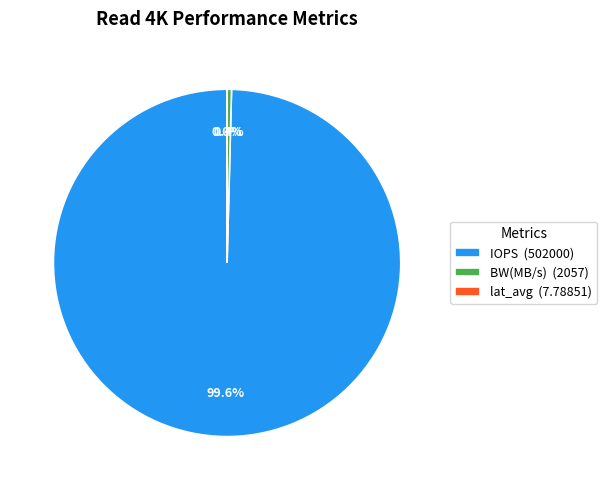

Which has a higher value, BW(MB/s) (2057) or IOPS (502000)?

IOPS (502000)